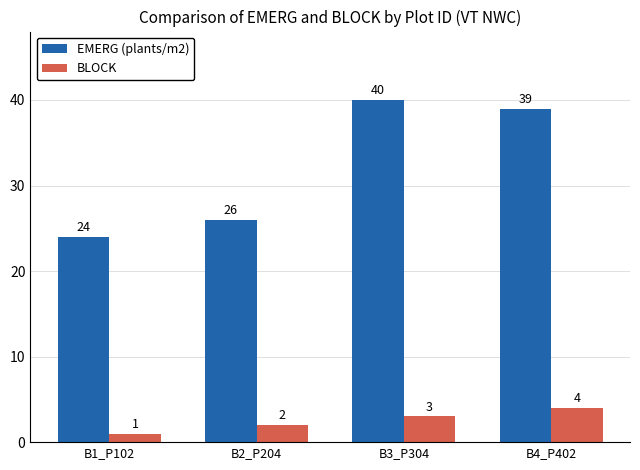

How many distinct data groups are displayed?

2